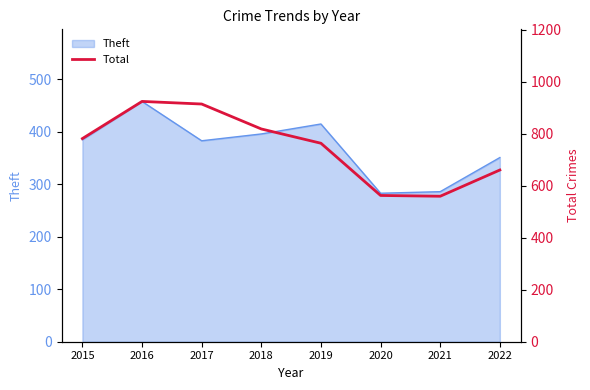

At which label is Theft closest to 370?

2017